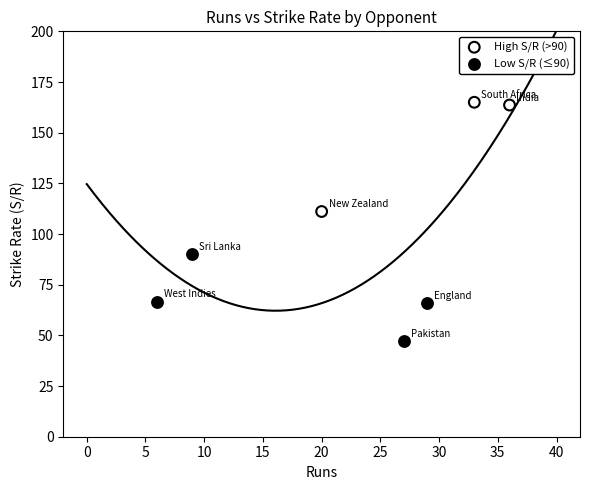

Which series reaches the minimum Y coordinate?

Low S/R (≤90)